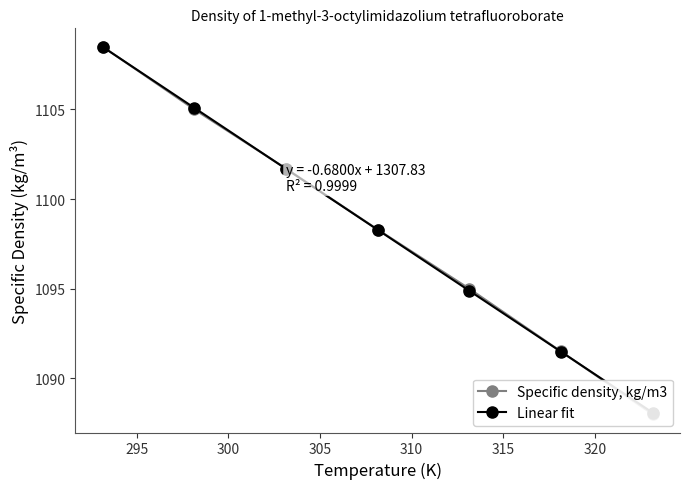

Which has a higher value, 320 or 300?

300